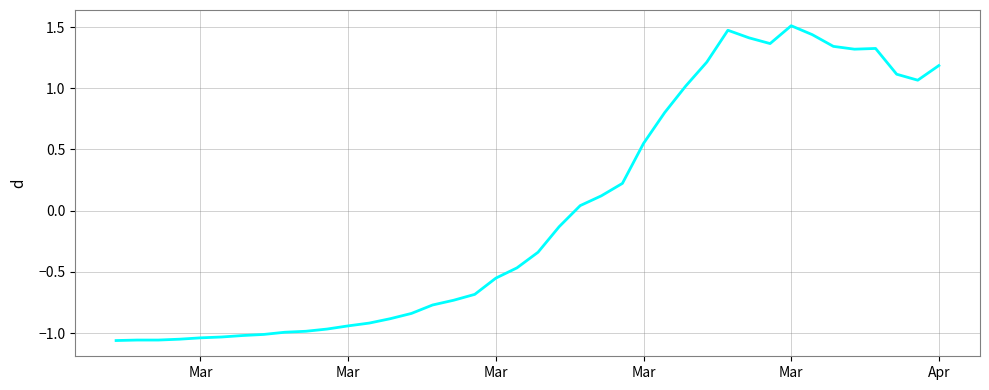

What is the difference between the maximum and minimum values?

2.6